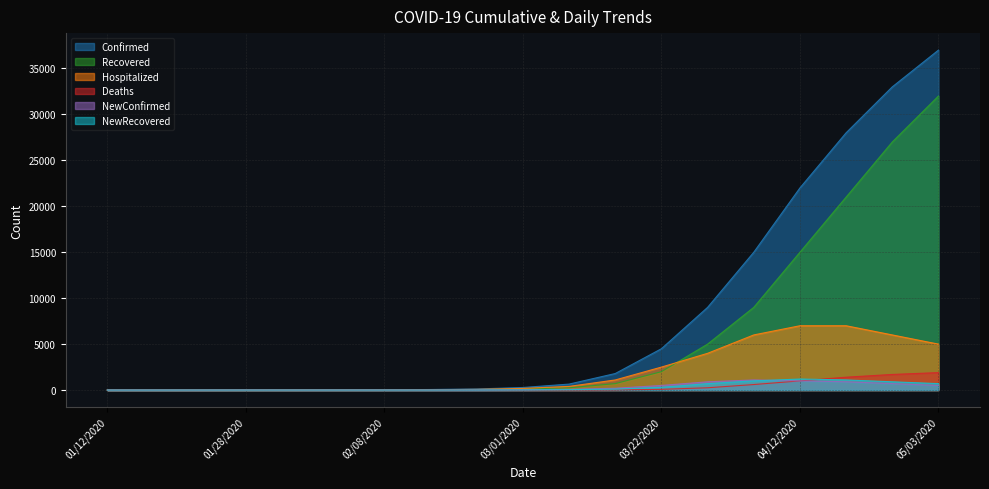

Is it true that Recovered equals 4 at 01/28/2020?

False